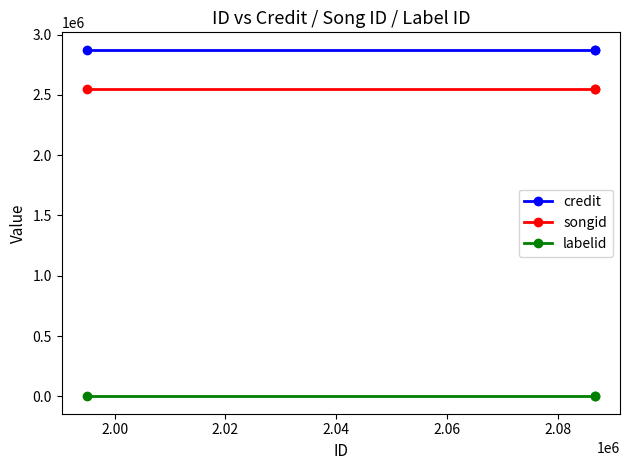

What is the highest value of the songid series?

2546795